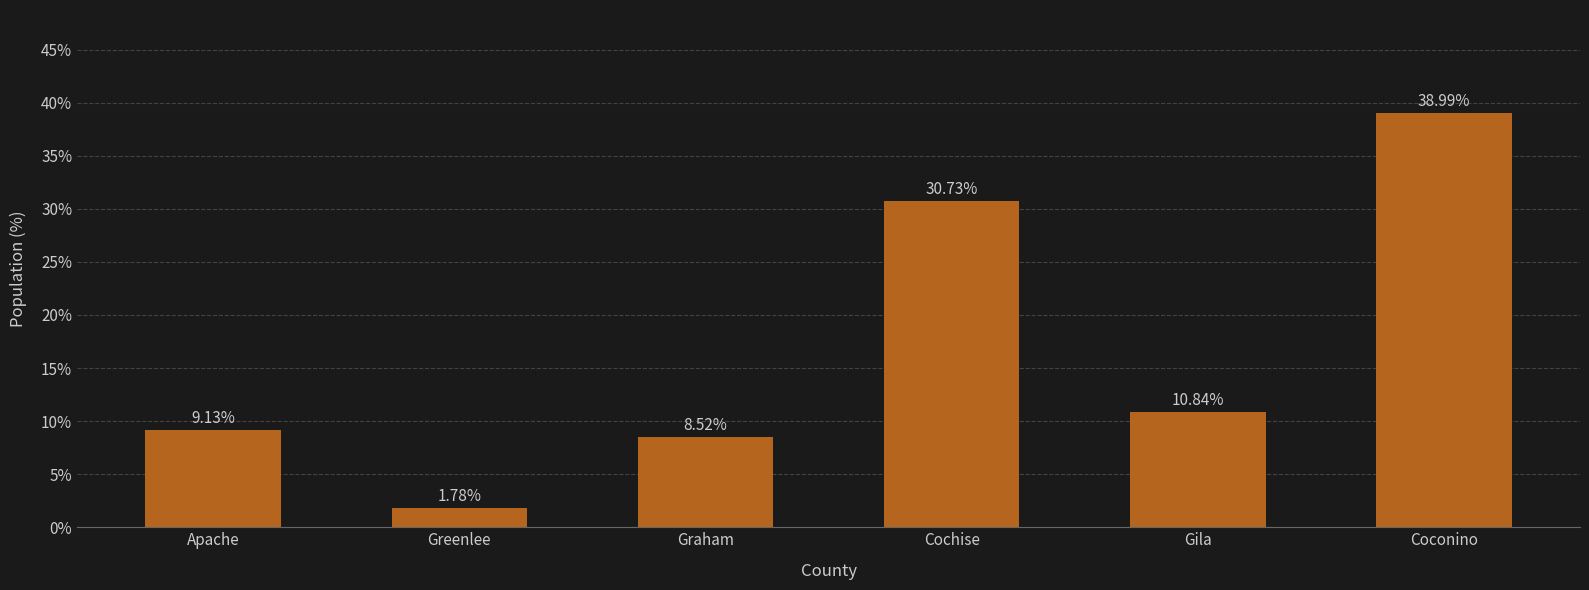

What is the label of the 4th bar from the left?

Cochise